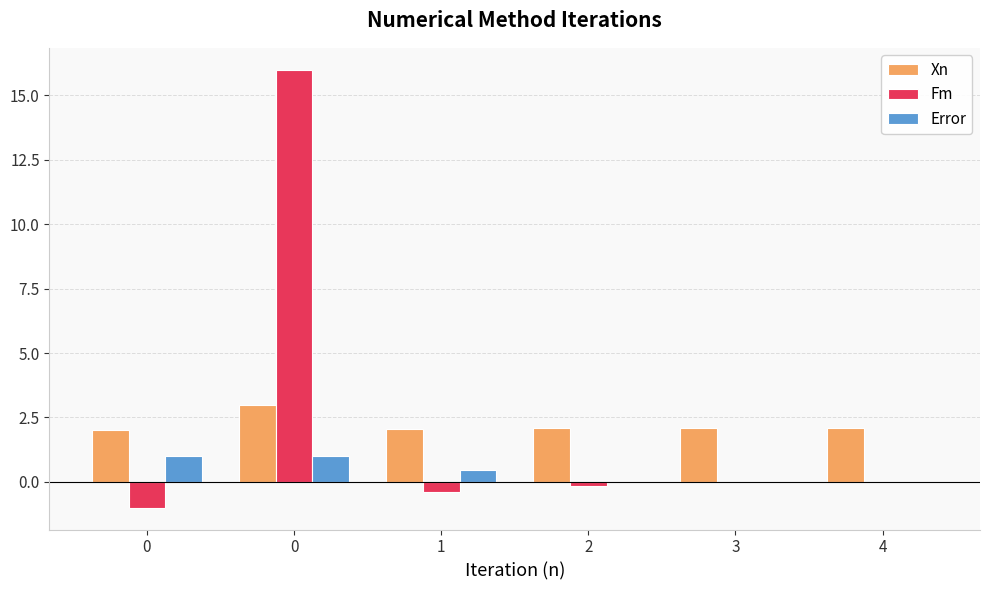

What is the difference between the Error values at 2 and 0?

1.0